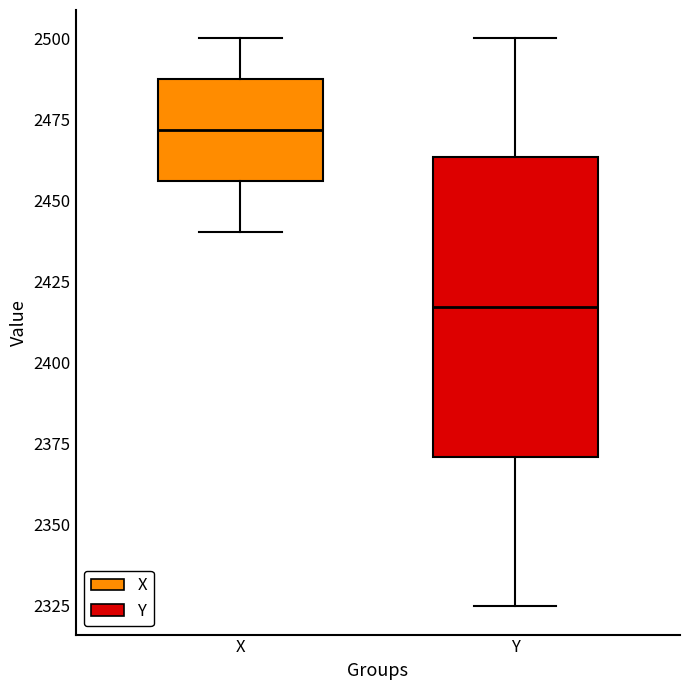

Which box is the tallest, from its lower edge to its upper edge?

Y